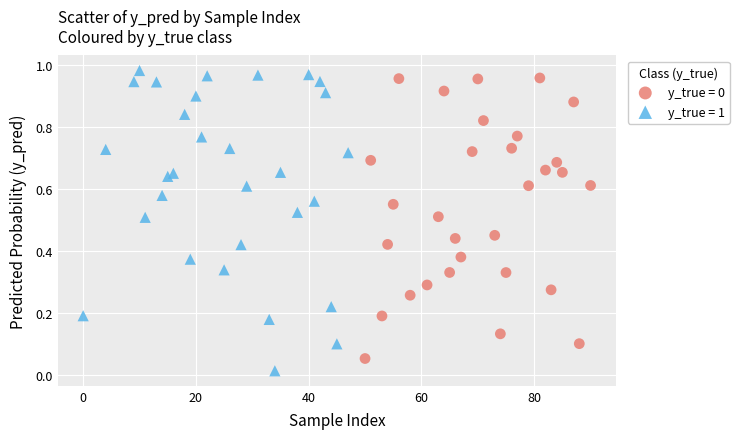

Which series has the widest spread of Y values?

y_true = 1